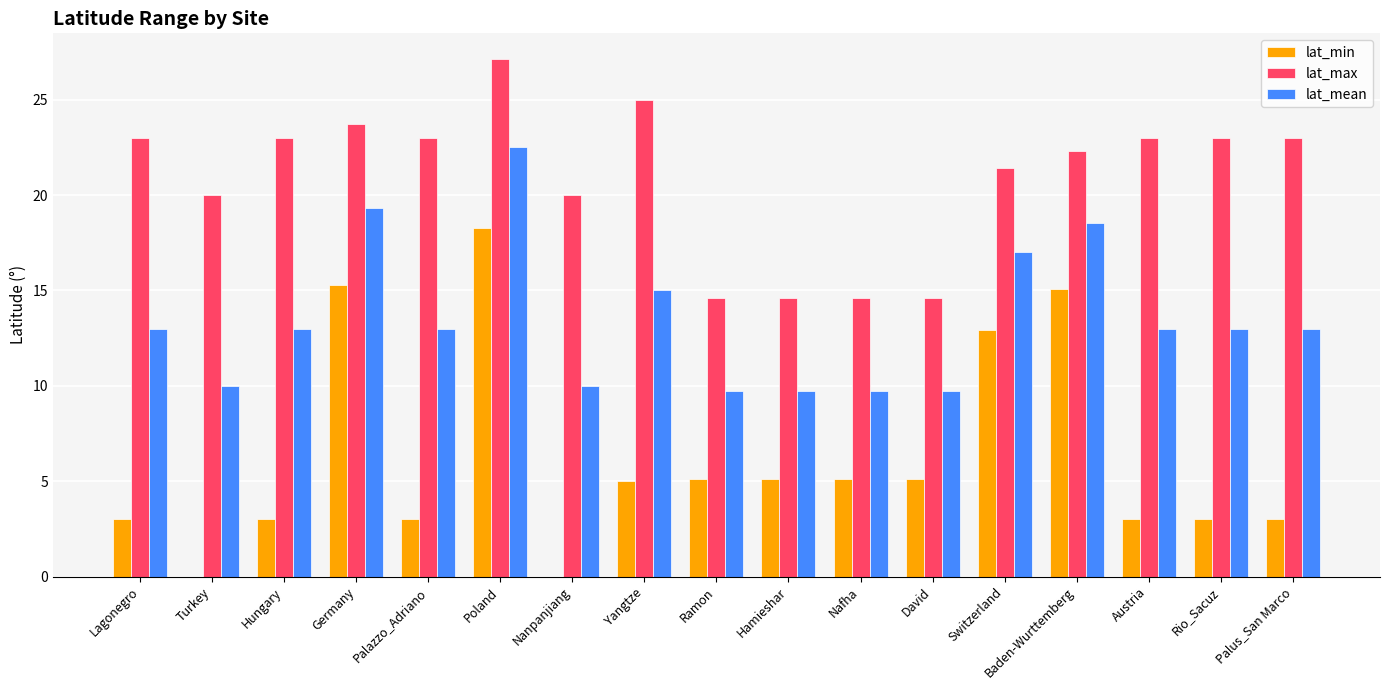

Is it true that lat_max equals 20.0 at Nanpanjiang?

True